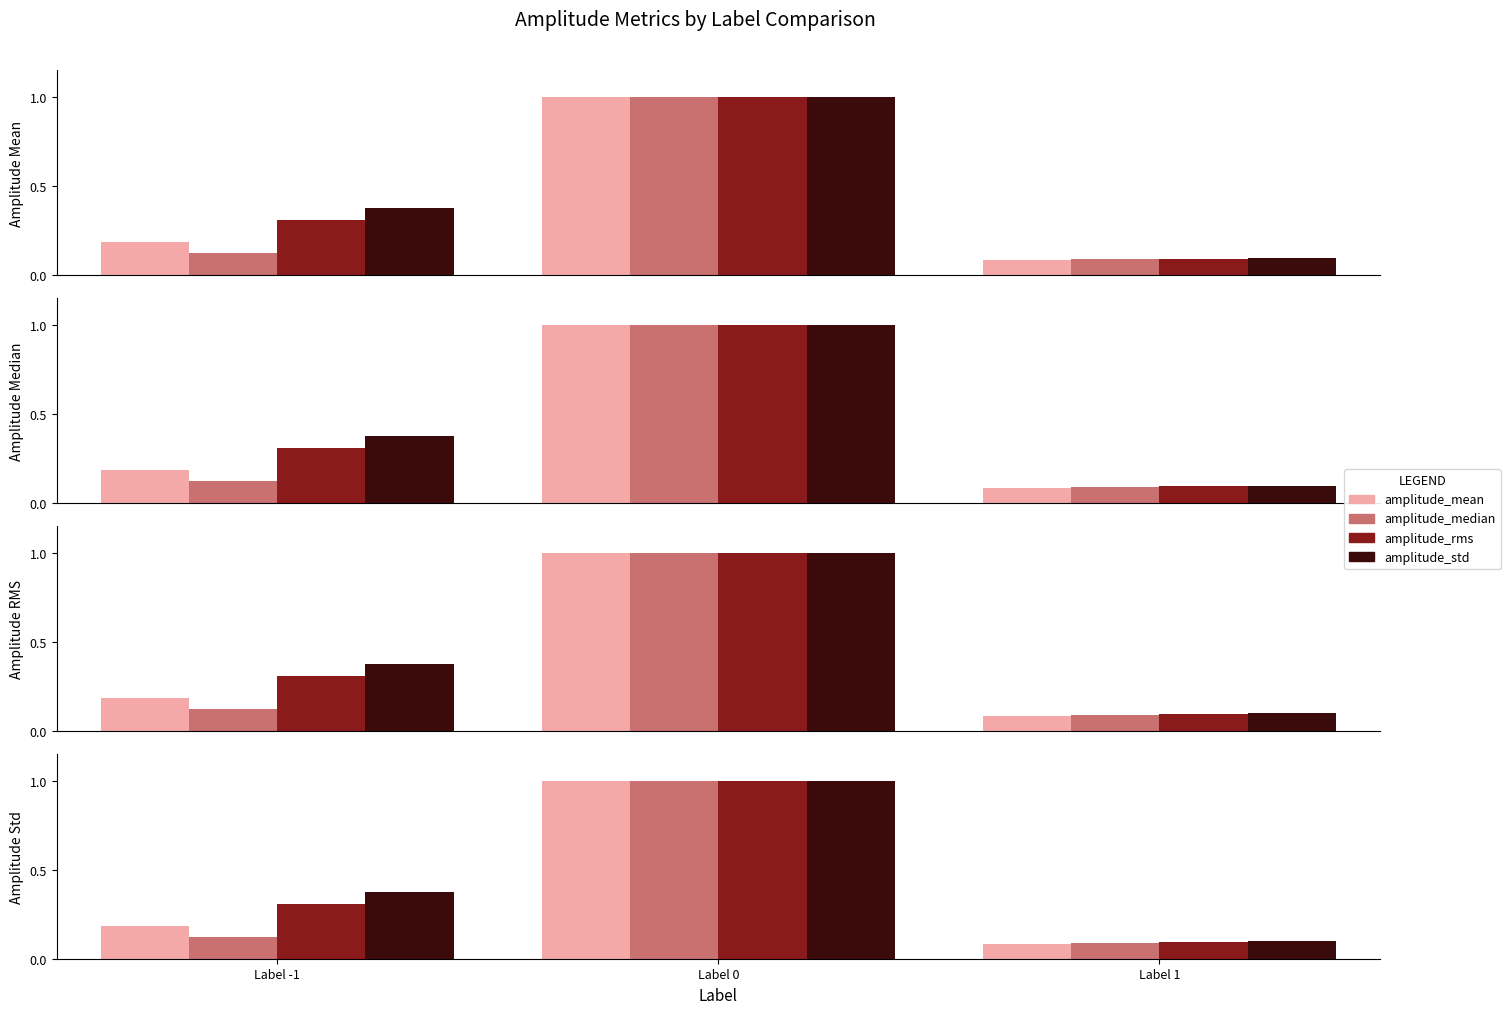

What is the label of the 3rd bar from the left?

Label 1